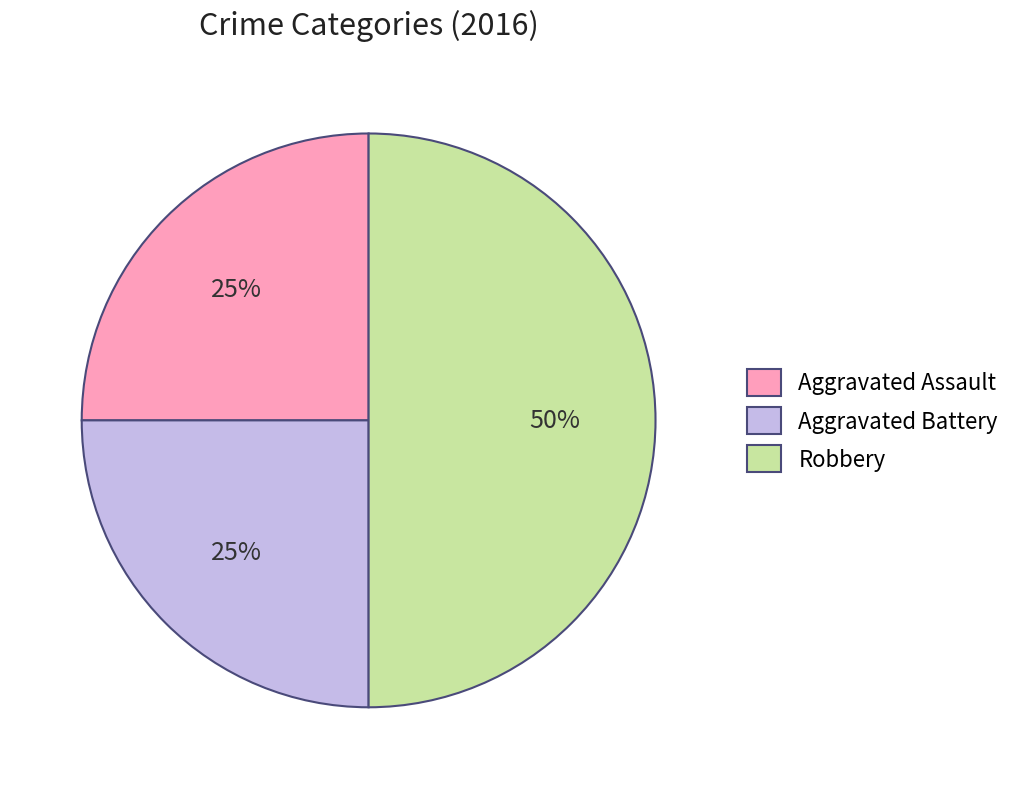

What is the ratio of the value at Aggravated Assault to the value at Aggravated Battery?

1.0